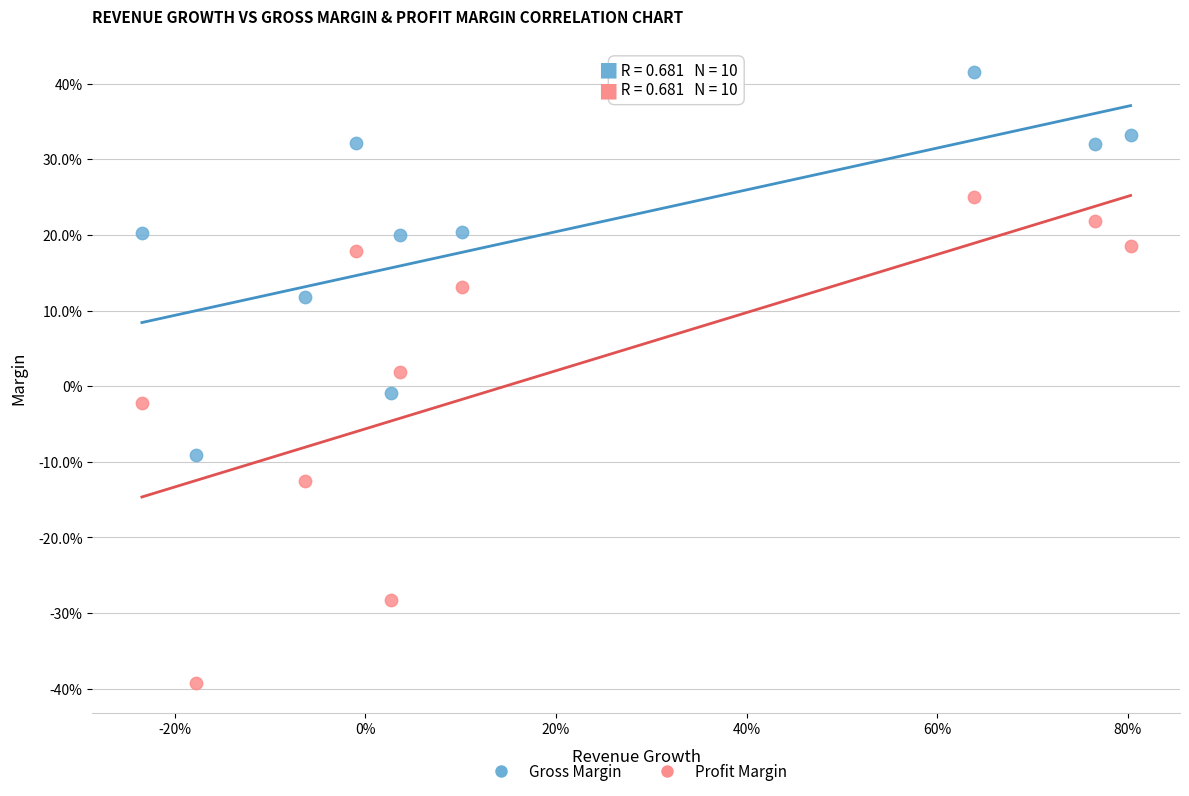

Which series reaches the minimum Y coordinate?

Profit Margin